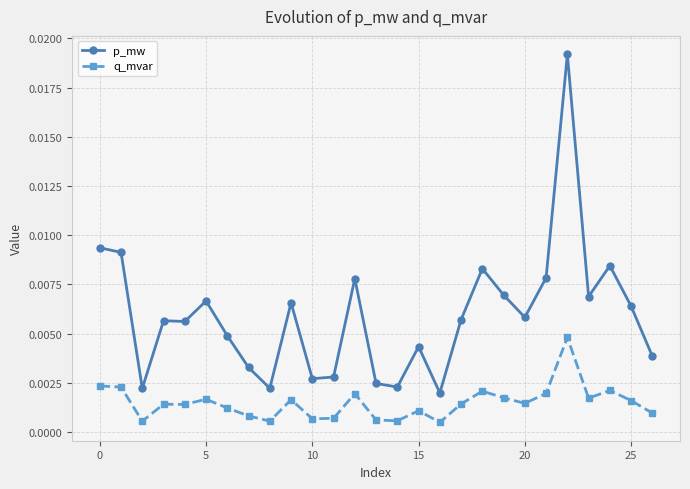

True or false: q_mvar has more than 0 points higher than both neighbors.

True